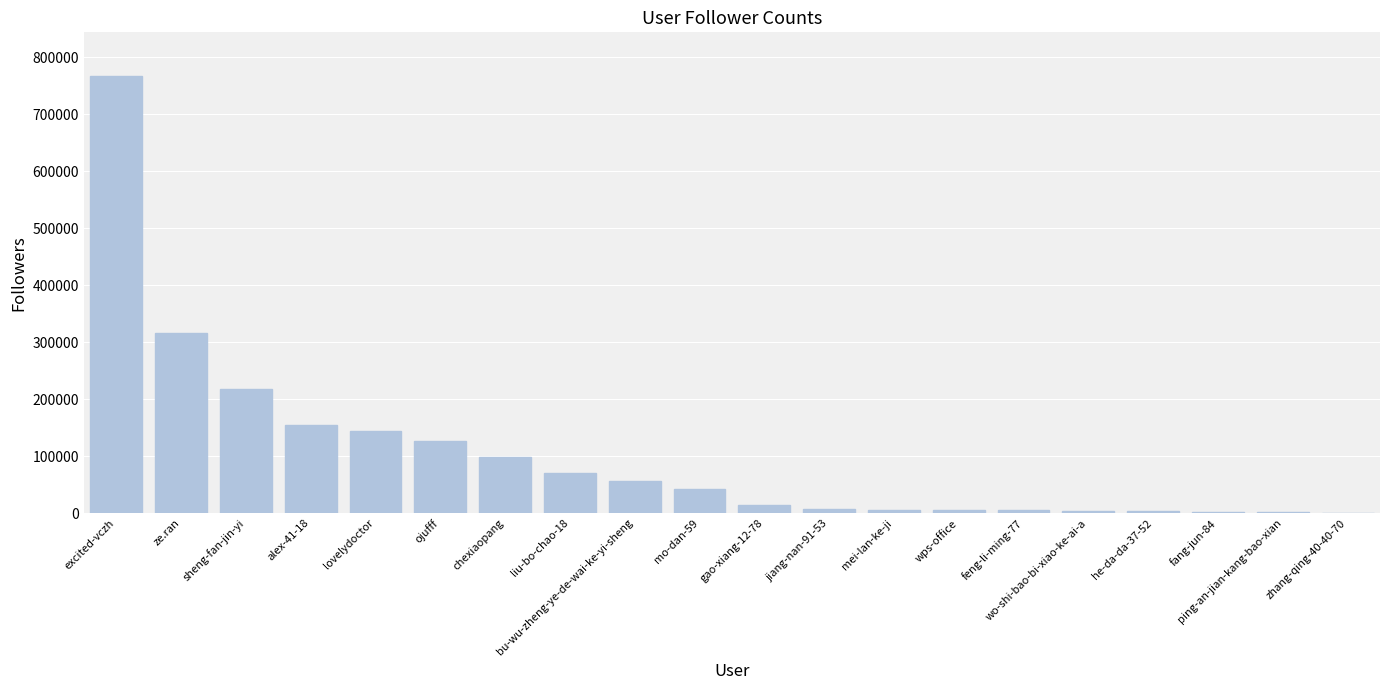

Is it true that the value at bu-wu-zheng-ye-de-wai-ke-yi-sheng is 56628?

True